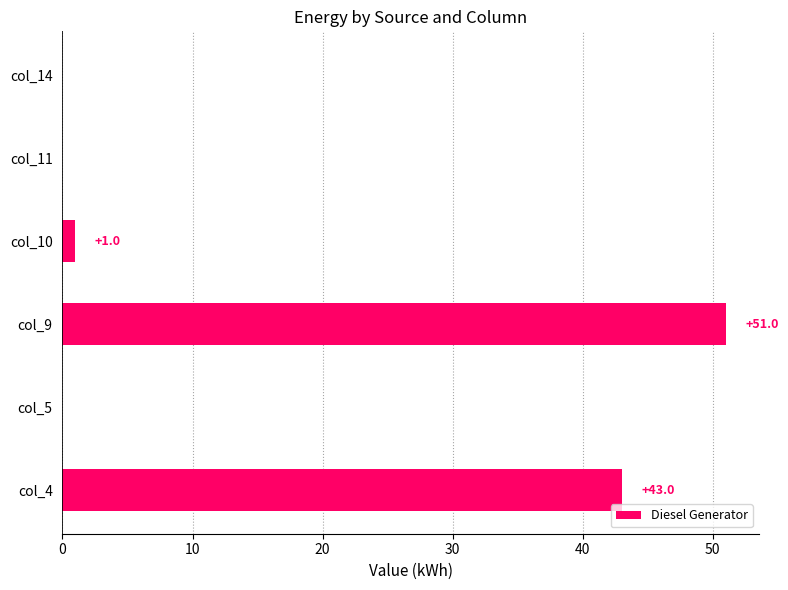

What is the change in value from col_4 to col_11?

-43.0